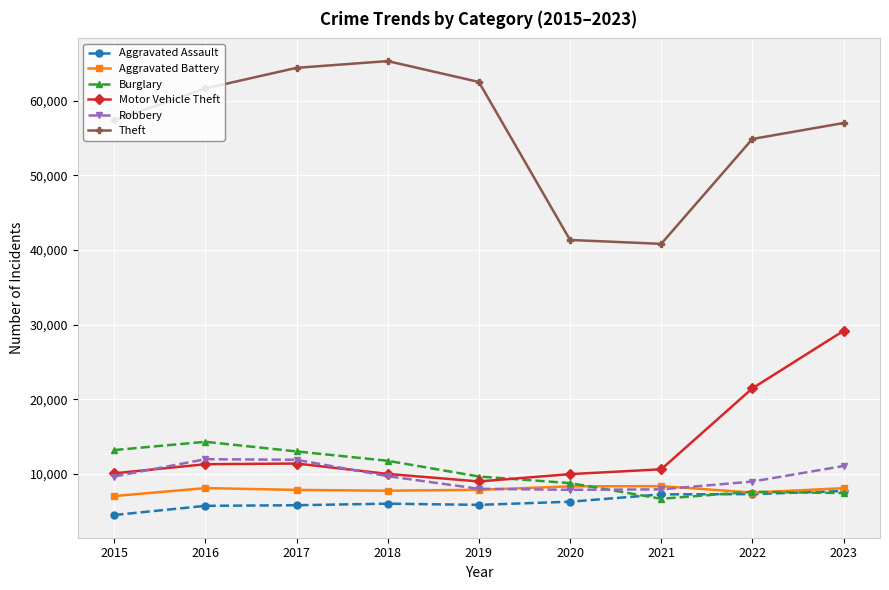

What value does the Aggravated Battery series have at 2021, to the nearest 100?

8300